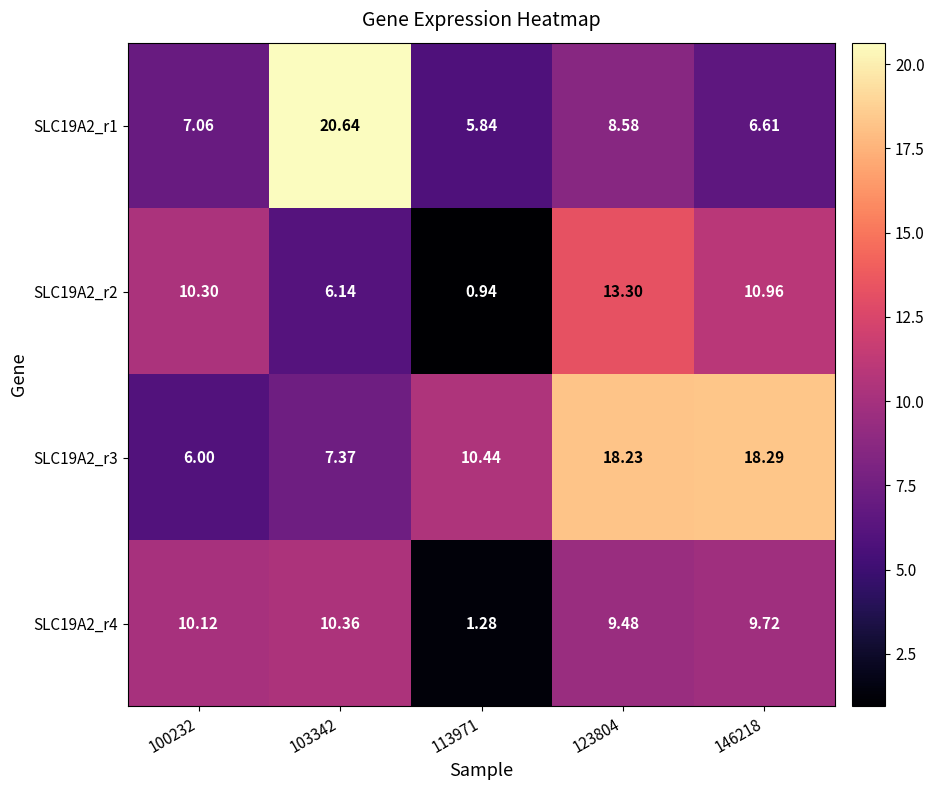

At how many categories does at least one series exceed 1?

5